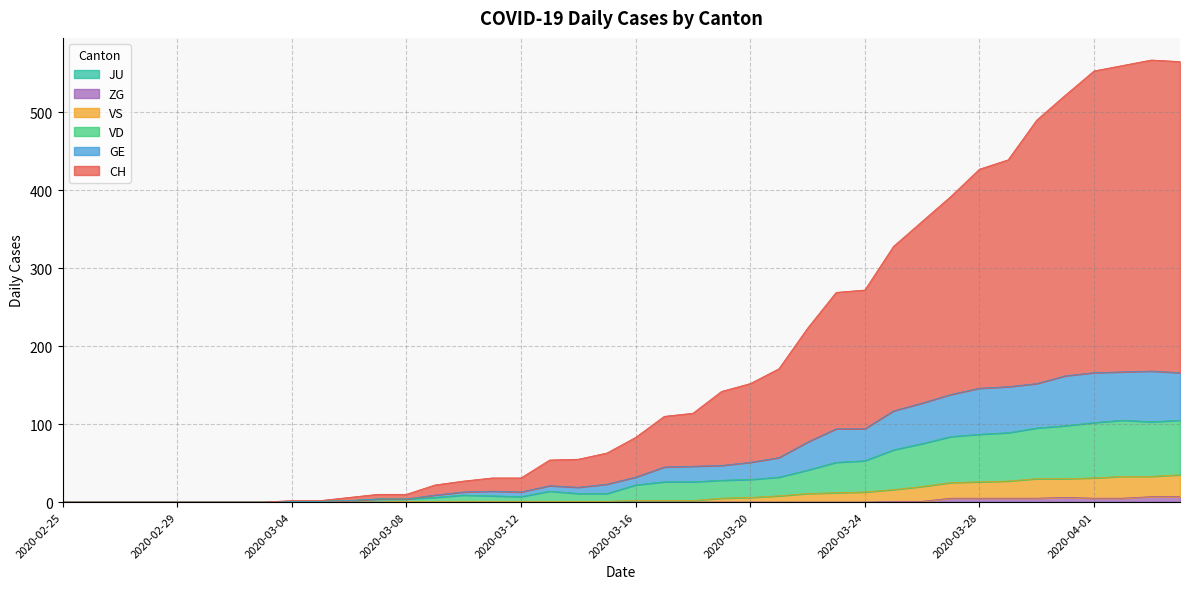

How many values in VS are above zero?

28